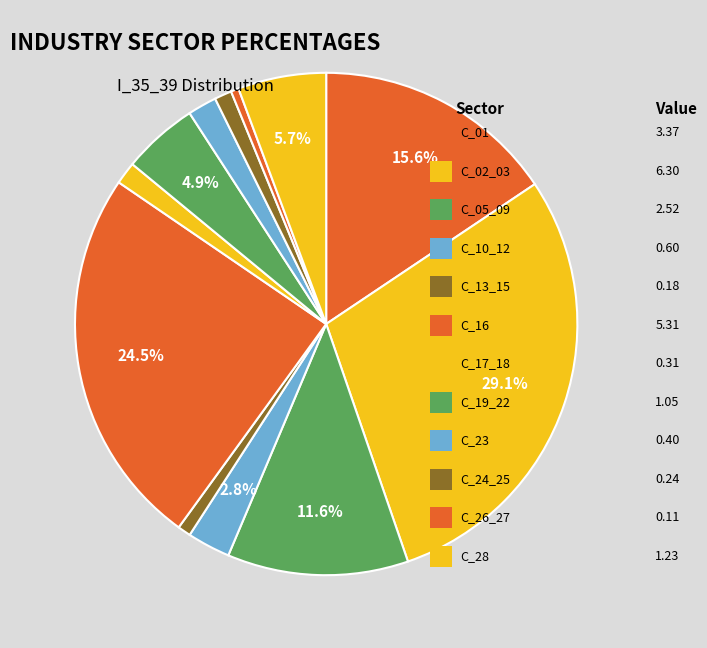

What is the smallest slice in the pie chart?

C_29_30